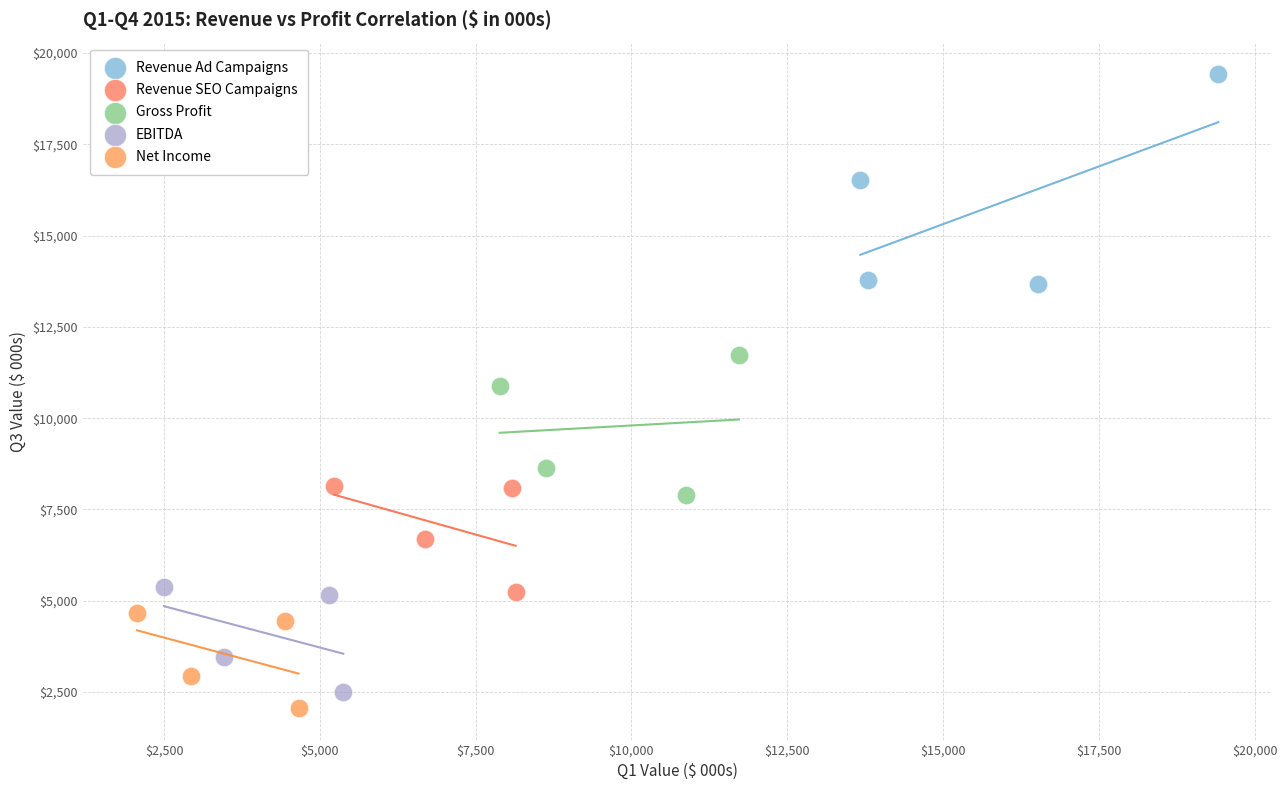

Which series has the widest spread of Y values?

Revenue Ad Campaigns